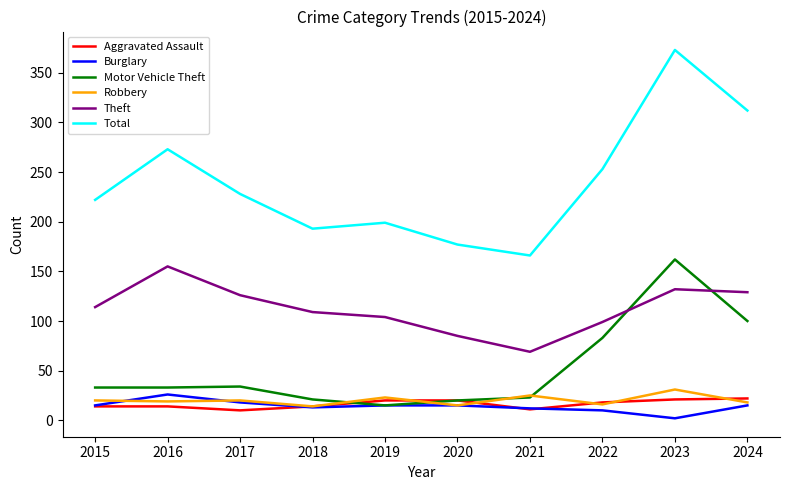

How many series are shown in this chart?

6